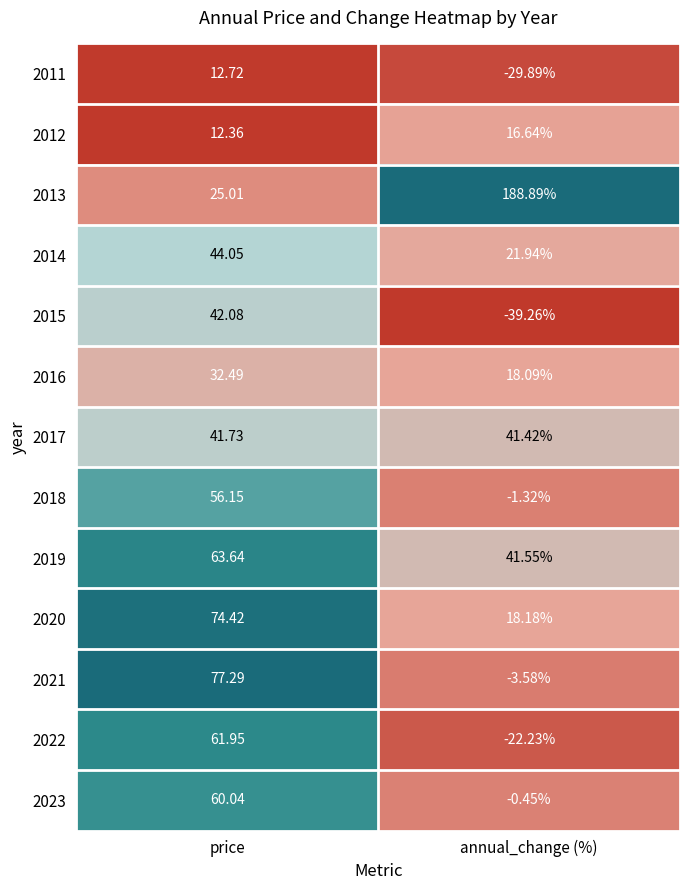

Which series has the widest spread of values?

2013